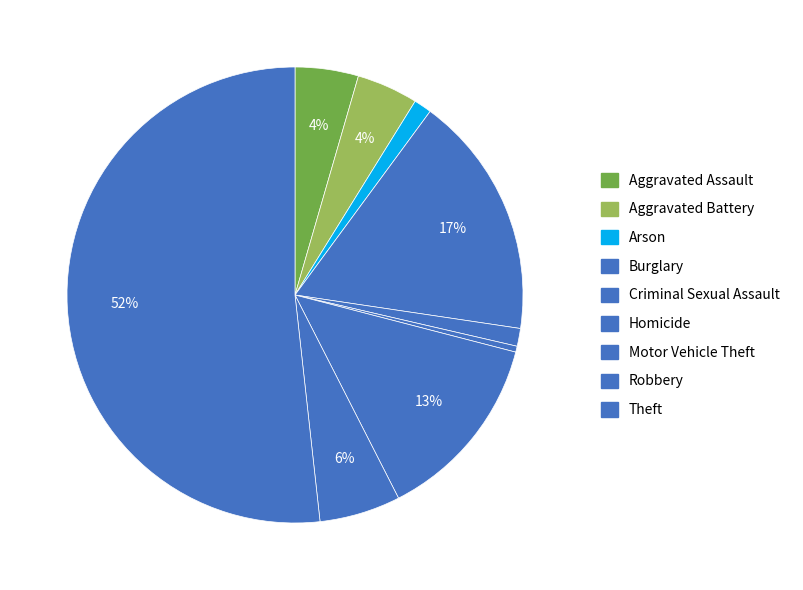

Rank the categories by value from highest to lowest.

Theft, Burglary, Motor Vehicle Theft, Robbery, Aggravated Assault, Aggravated Battery, Arson, Criminal Sexual Assault, Homicide